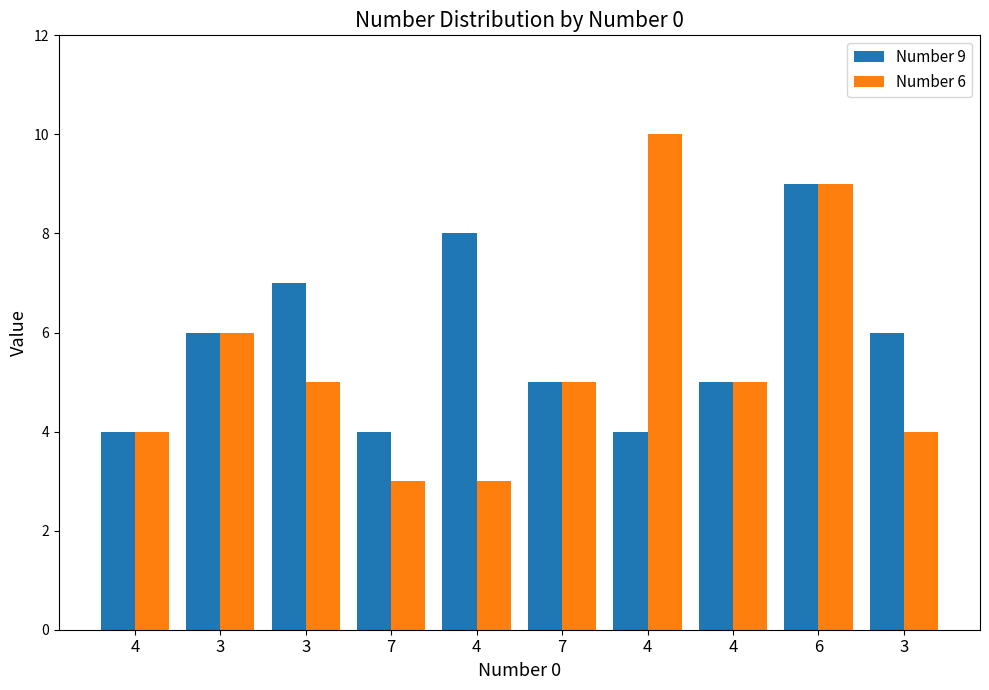

How many bars are there in total?

20